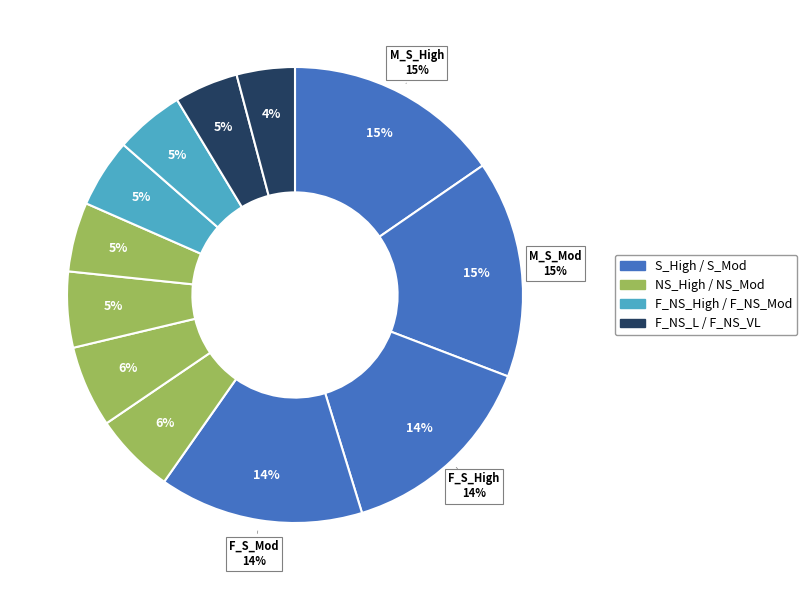

What is the largest slice in the pie chart?

M_S_Mod